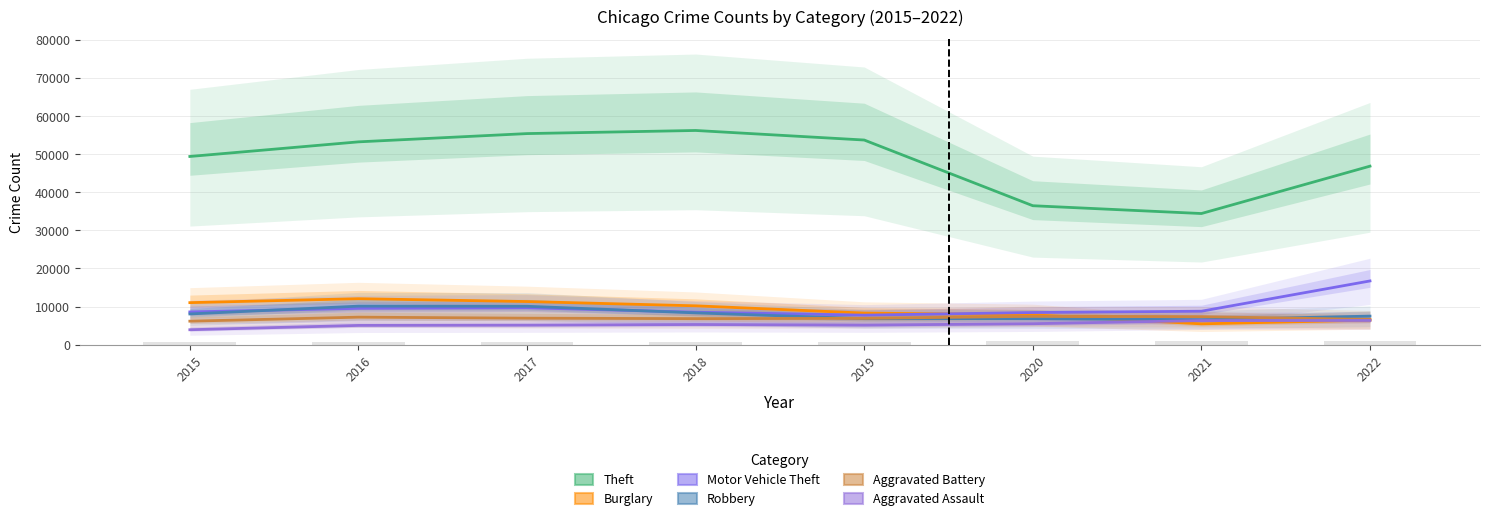

What is the total value across all series at 2021?

68842